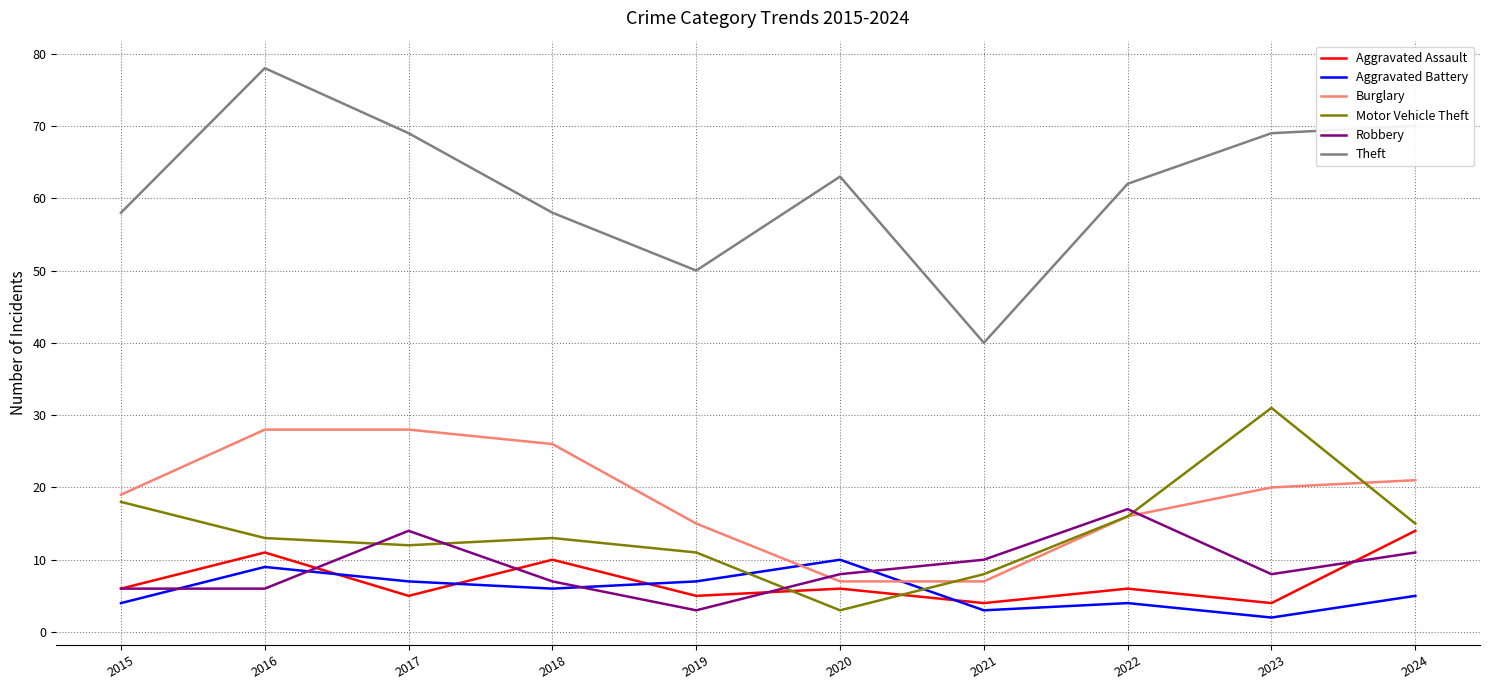

True or false: Theft has a value of 43 at 2017.

False